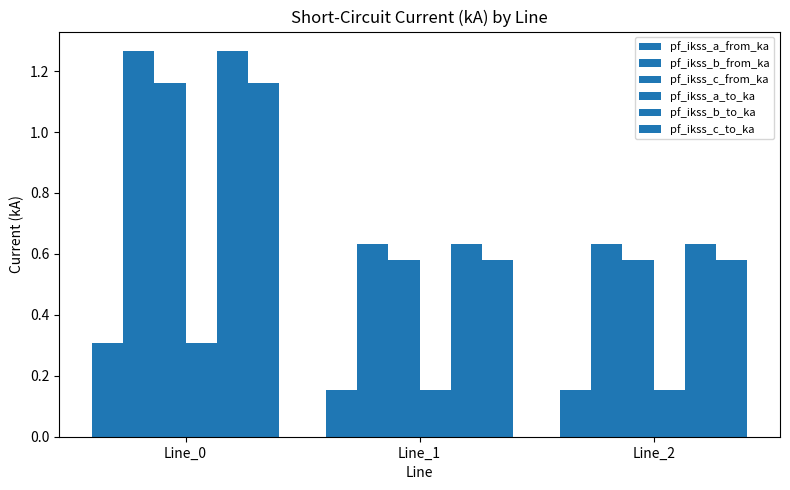

What is the value of the pf_ikss_b_to_ka bar at the 3rd from the left?

0.6